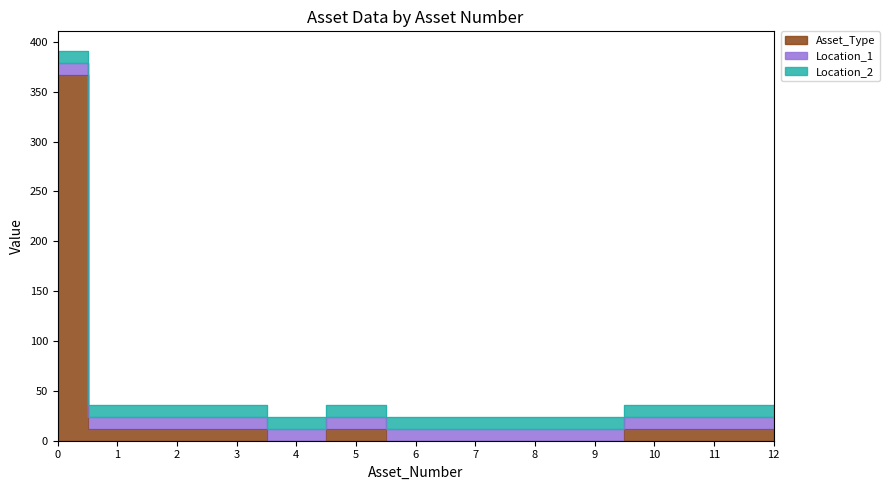

The value of Asset_Type at 5 is 12. True or false?

True